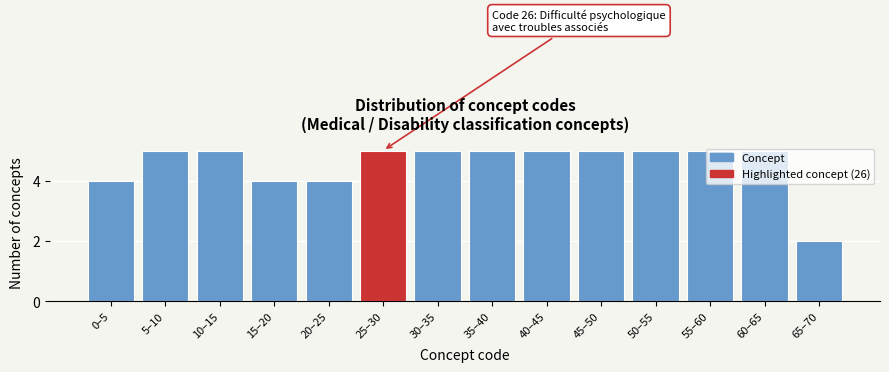

Which label corresponds to the smallest value in the chart?

65–70